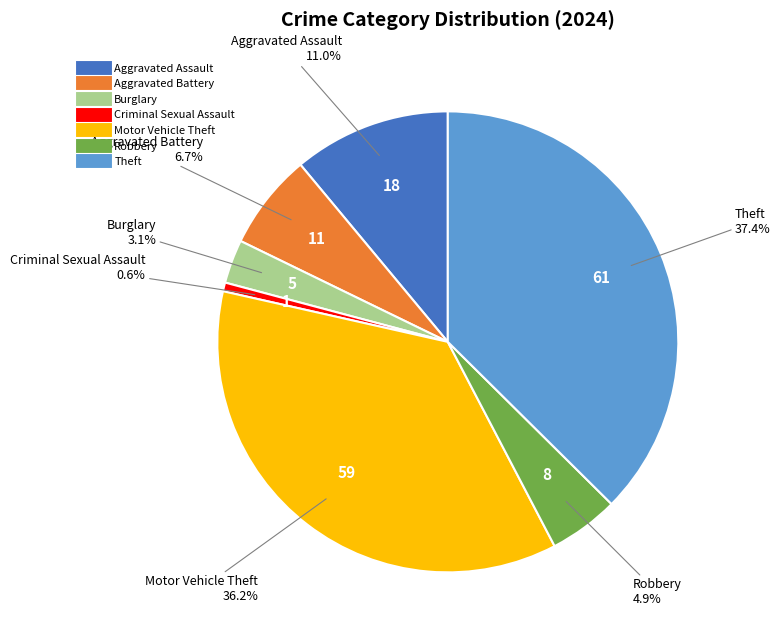

What is the ratio of the value at Motor Vehicle Theft to the value at Aggravated Battery?

5.4